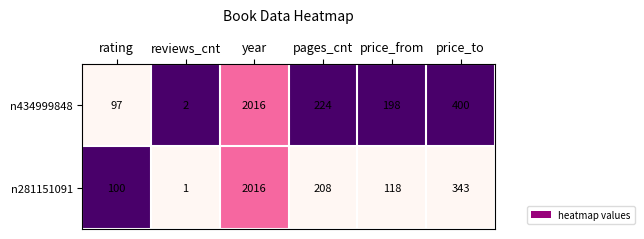

Is it true that n281151091 equals 100 at rating?

True